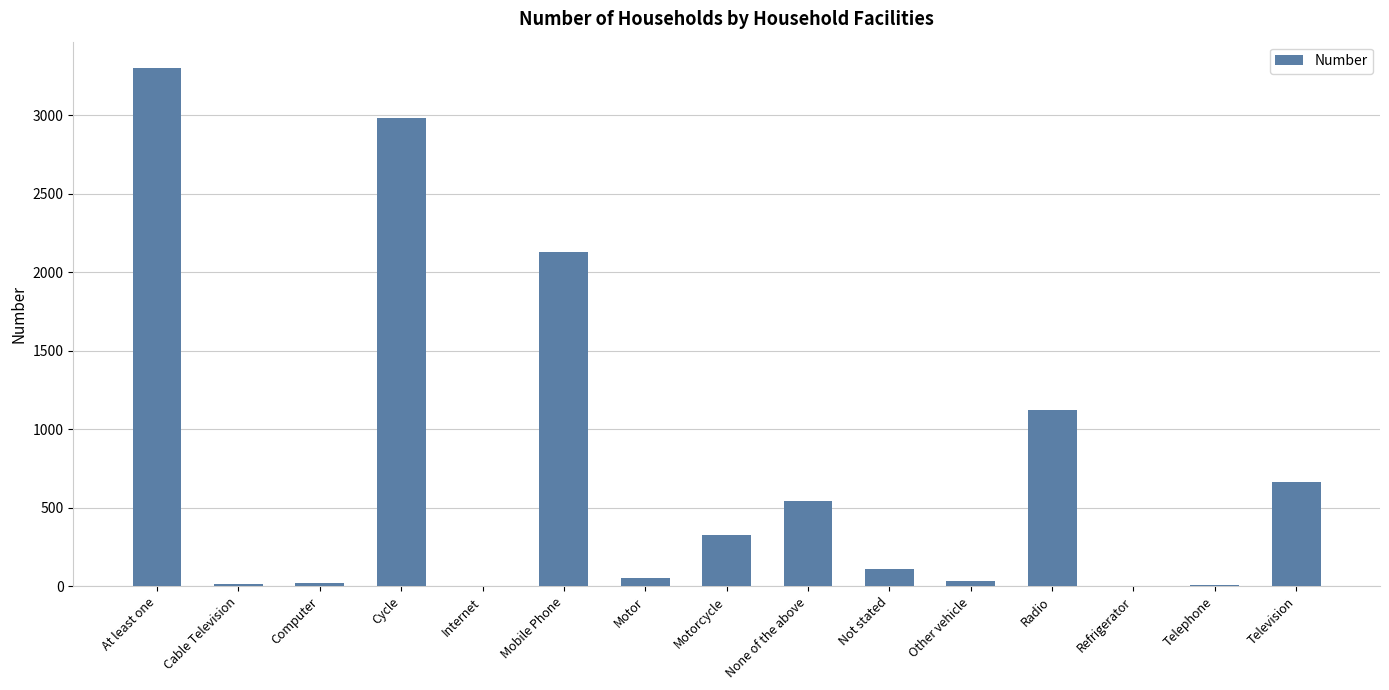

What is the sum of all values?

11336